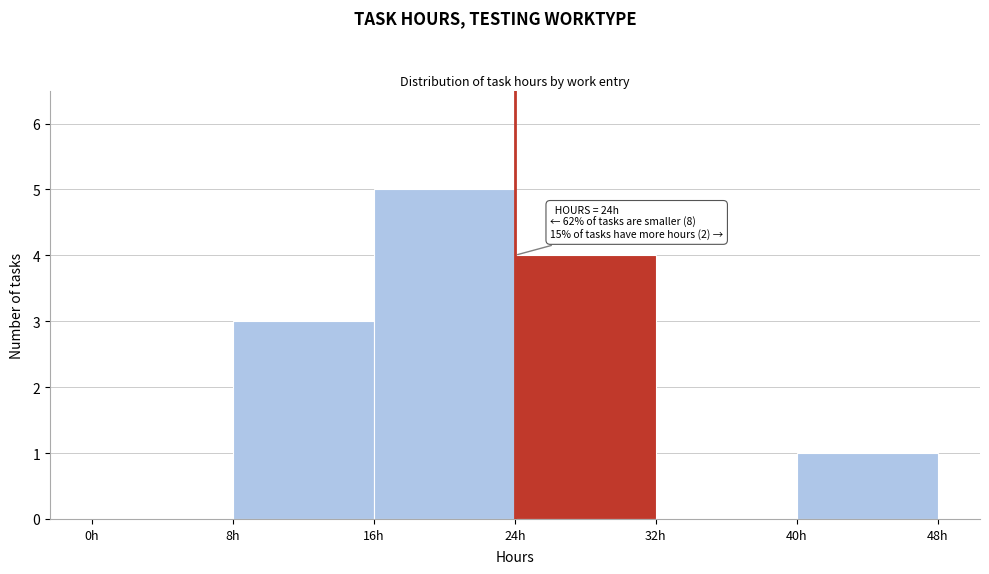

Which range on the x-axis has the tallest bar?

16 to 24